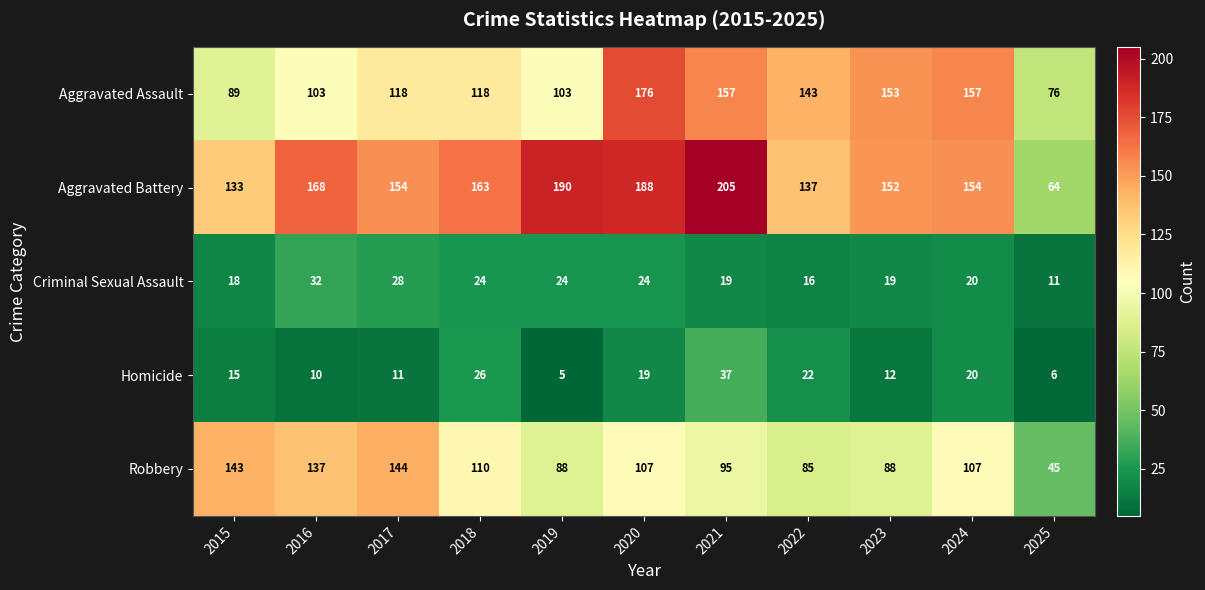

How many series are shown in this chart?

5